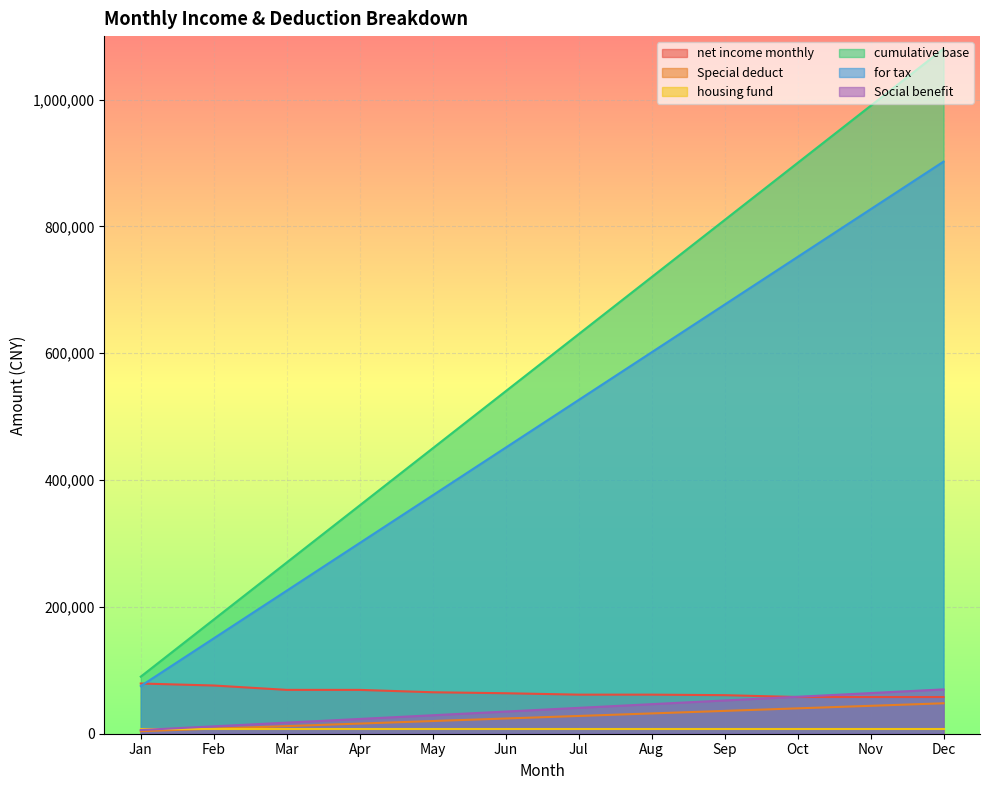

Which series has the largest total across all categories?

cumulative base